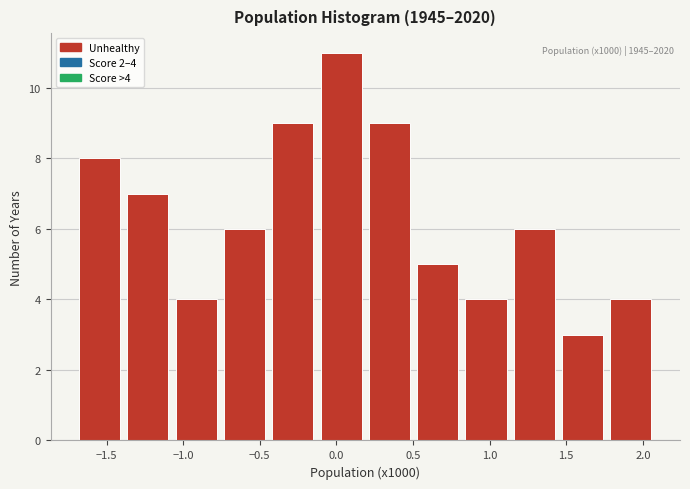

Which range on the x-axis has the tallest bar?

-0.15 to 0.20